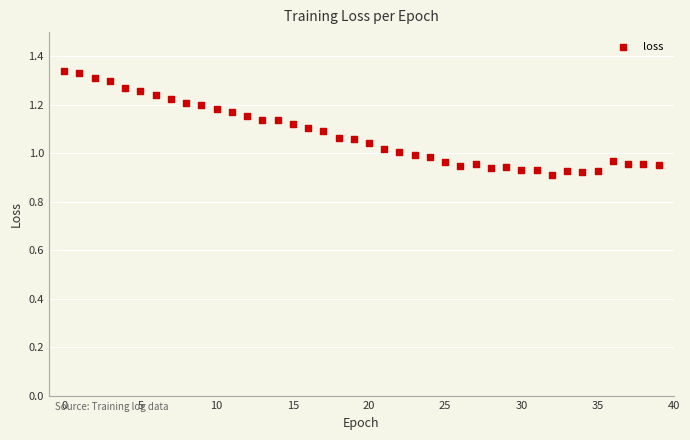

What is the range of Y values (max minus min)?

0.4